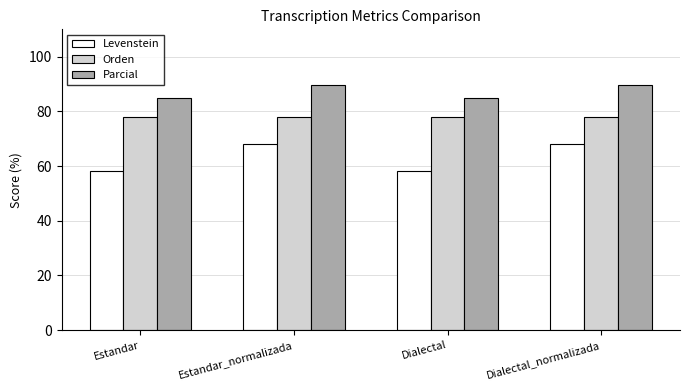

List the series in order of their overall mean, lowest first.

Levenstein, Orden, Parcial